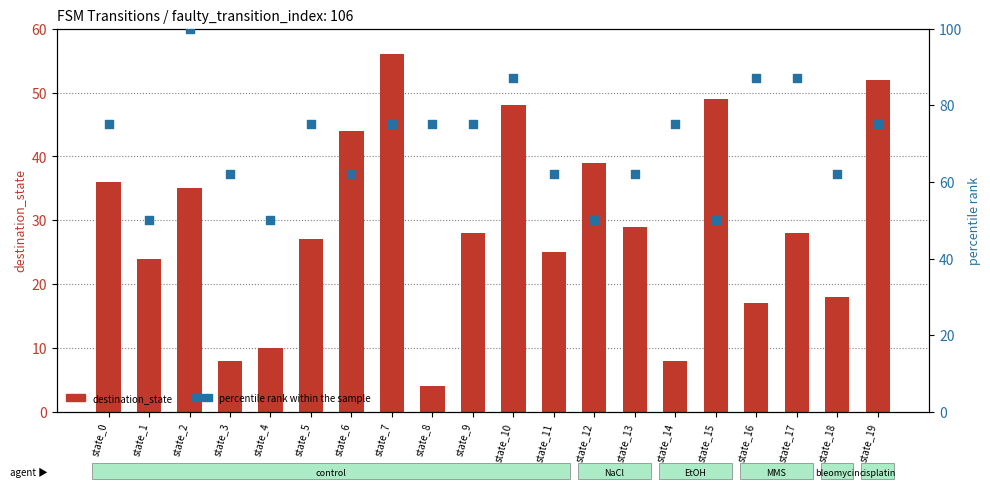

Which series has the largest Y range (max minus min)?

destination_state